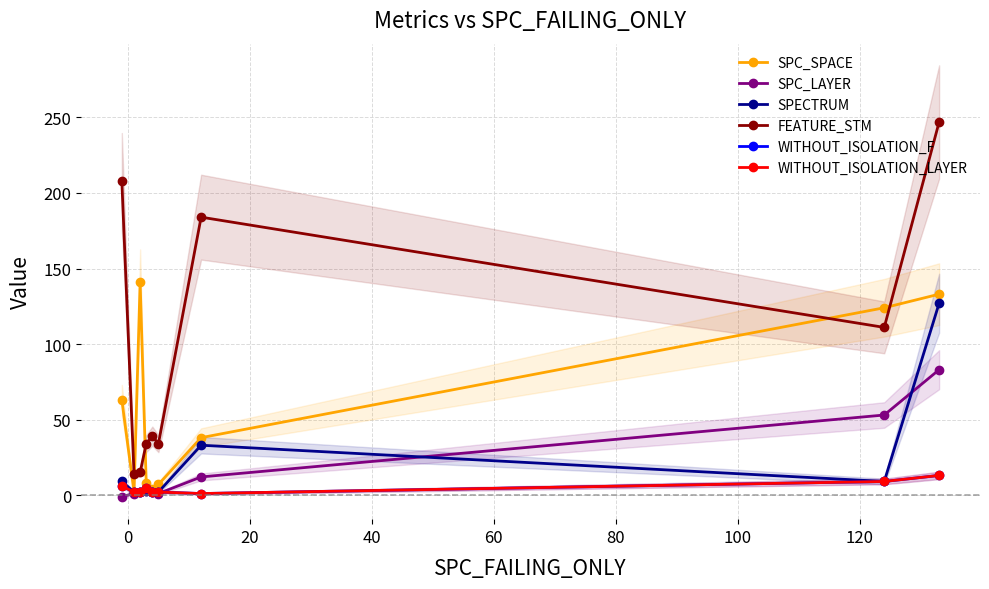

True or false: SPECTRUM and FEATURE_STM intersect in this chart.

False